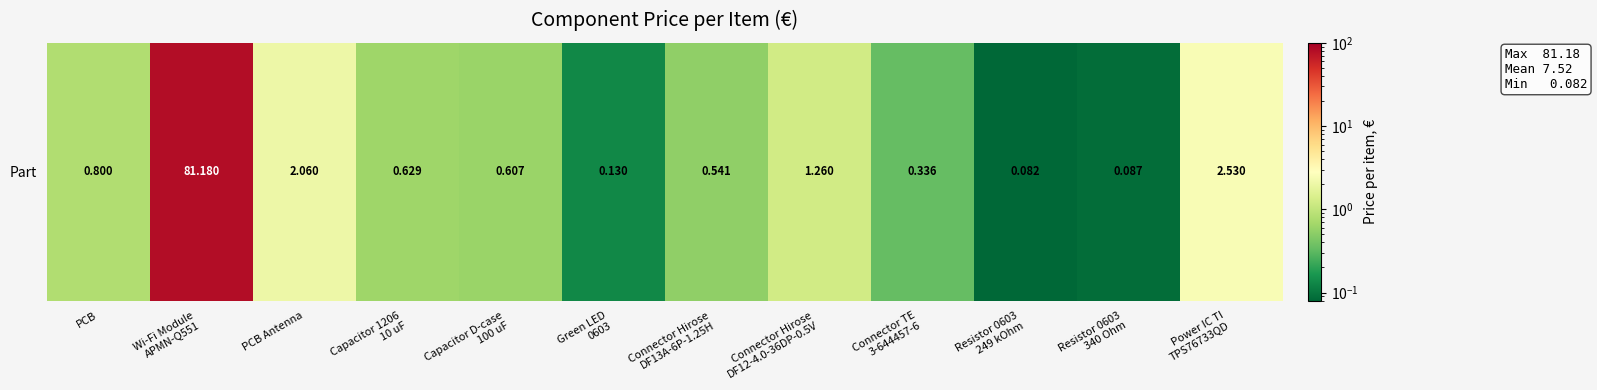

List the labels in order of value, smallest first.

Resistor 0603
249 kOhm, Resistor 0603
340 Ohm, Green LED
0603, Connector TE
3-644457-6, Connector Hirose
DF13A-6P-1.25H, Capacitor D-case
100 uF, Capacitor 1206
10 uF, PCB, Connector Hirose
DF12-4.0-36DP-0.5V, PCB Antenna, Power IC TI
TPS76733QD, Wi-Fi Module
APMN-Q551